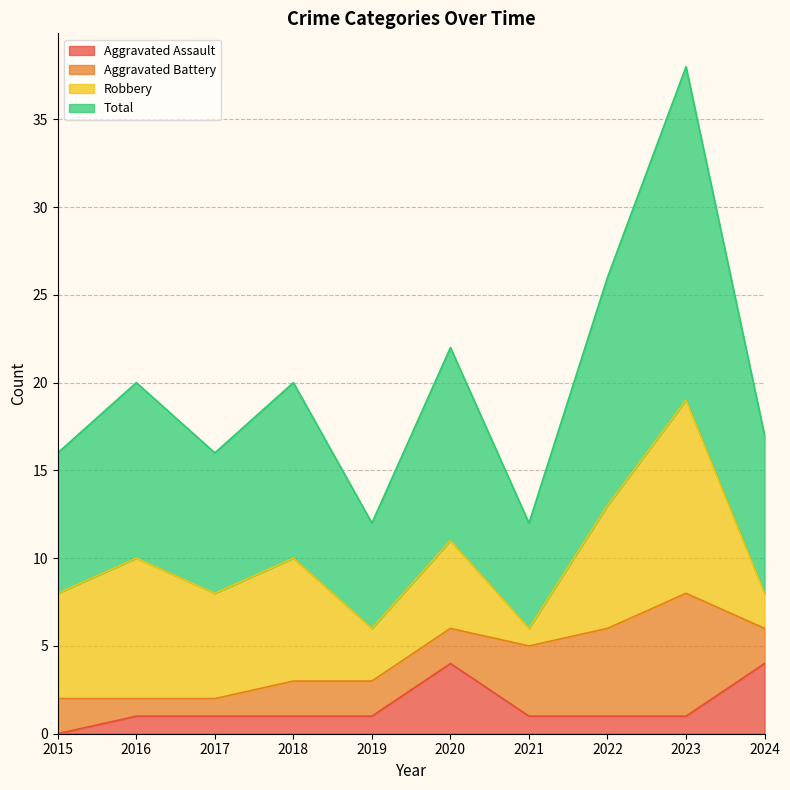

What is the greatest value displayed?

38